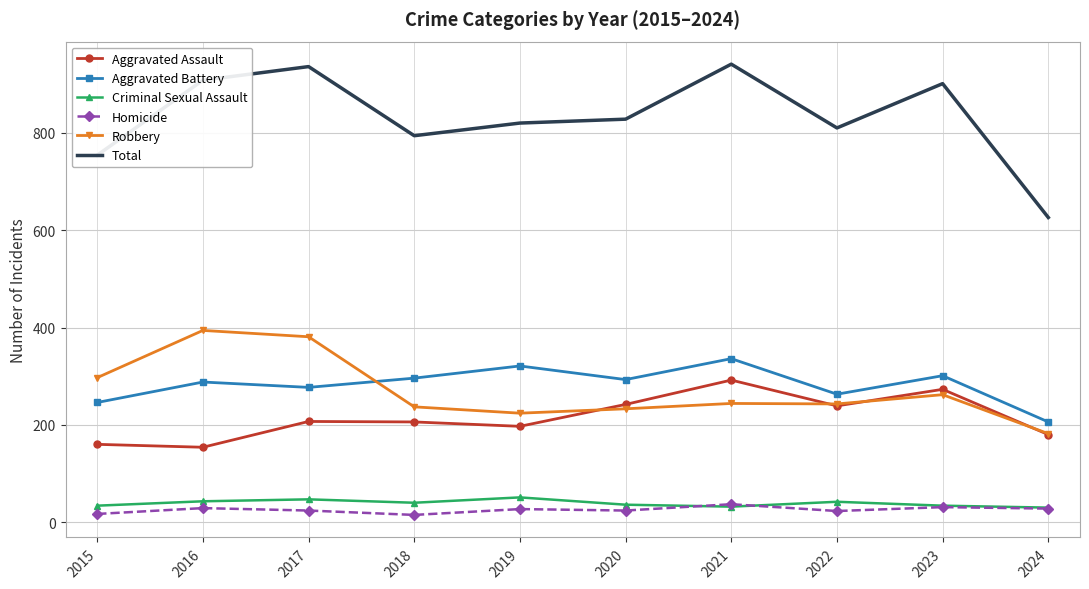

Is the value of Homicide at 2016 greater than the value of Robbery at 2015?

No